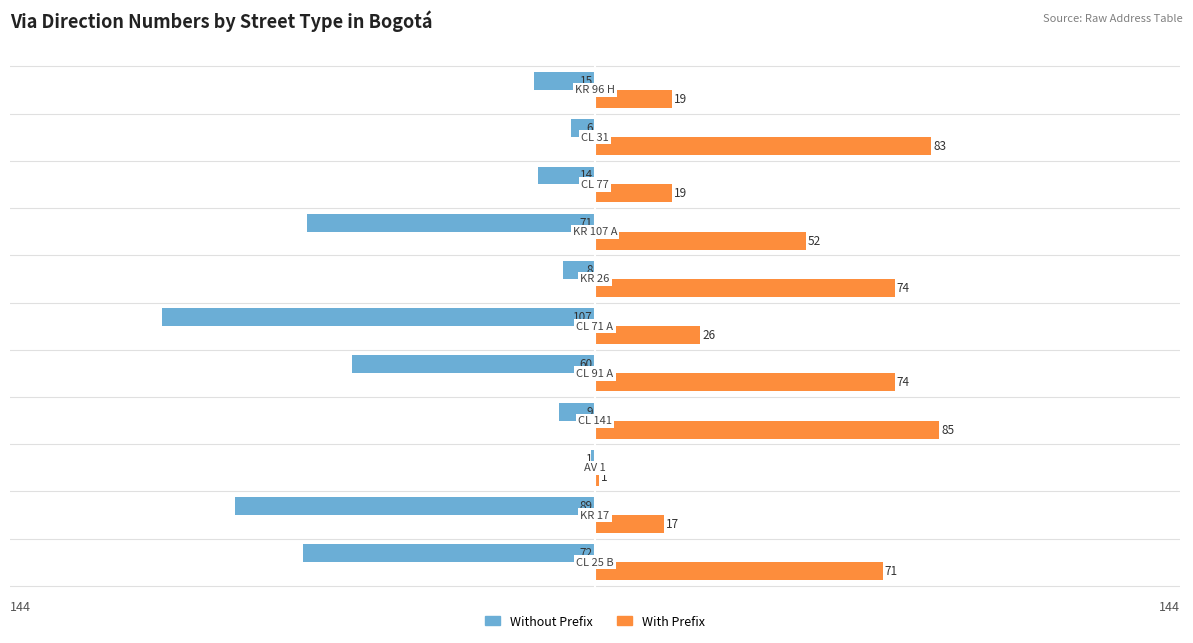

How many values in the Without Prefix series exceed -15?

5